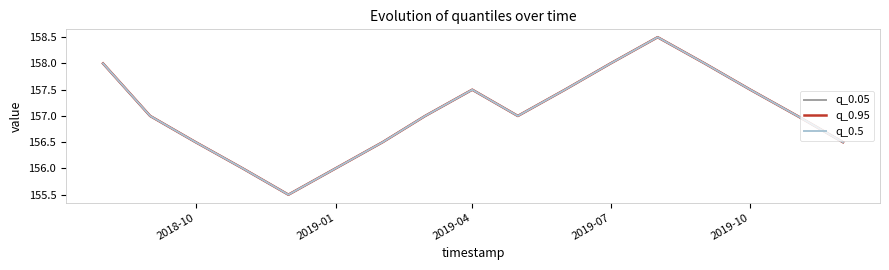

Does the chart have visible grid lines?

No